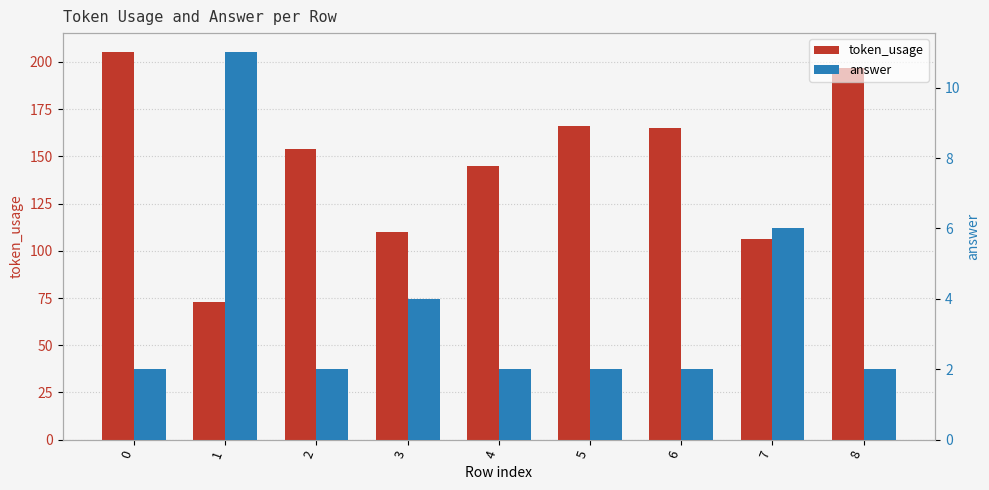

What is the minimum value for answer?

2